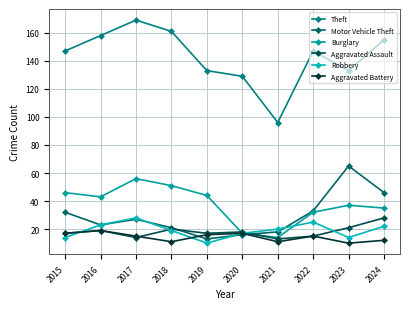

How many categories are shown in the chart?

10